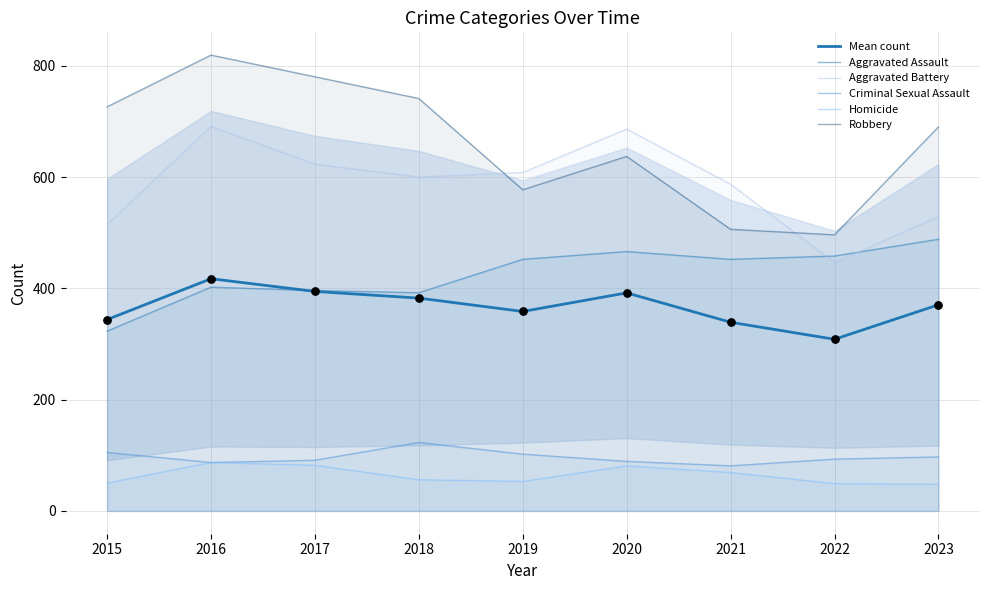

Is the value of Mean count at 2016 greater than the value of Criminal Sexual Assault at 2015?

Yes